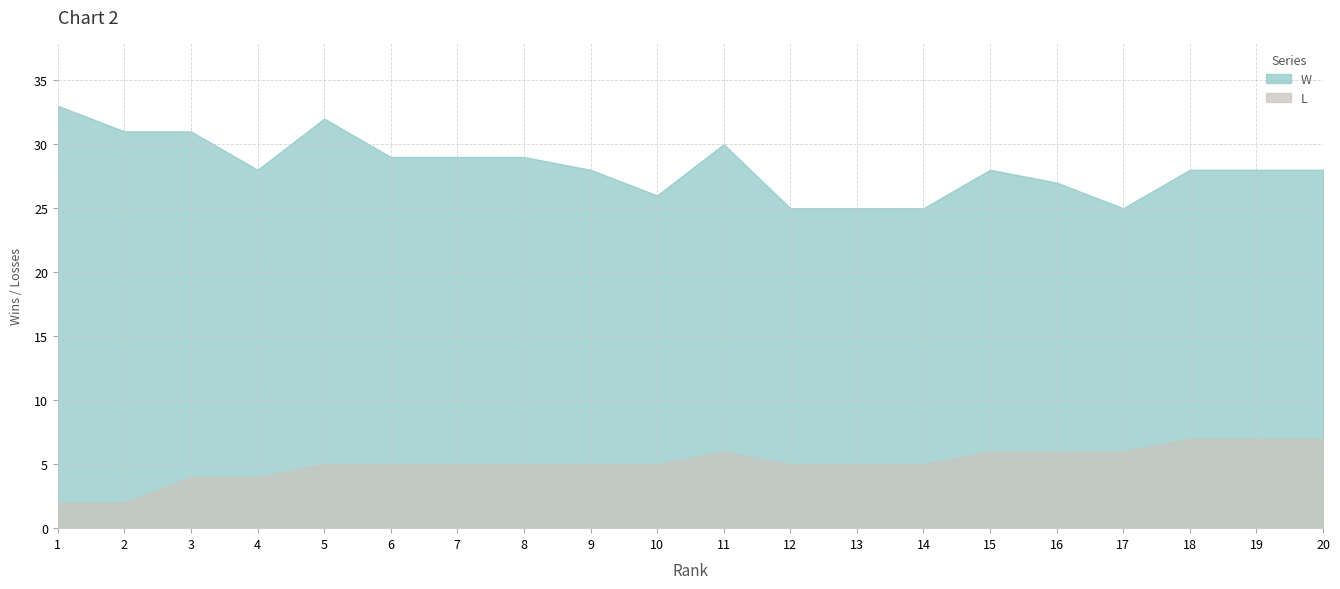

How many lines are shown in the chart?

2